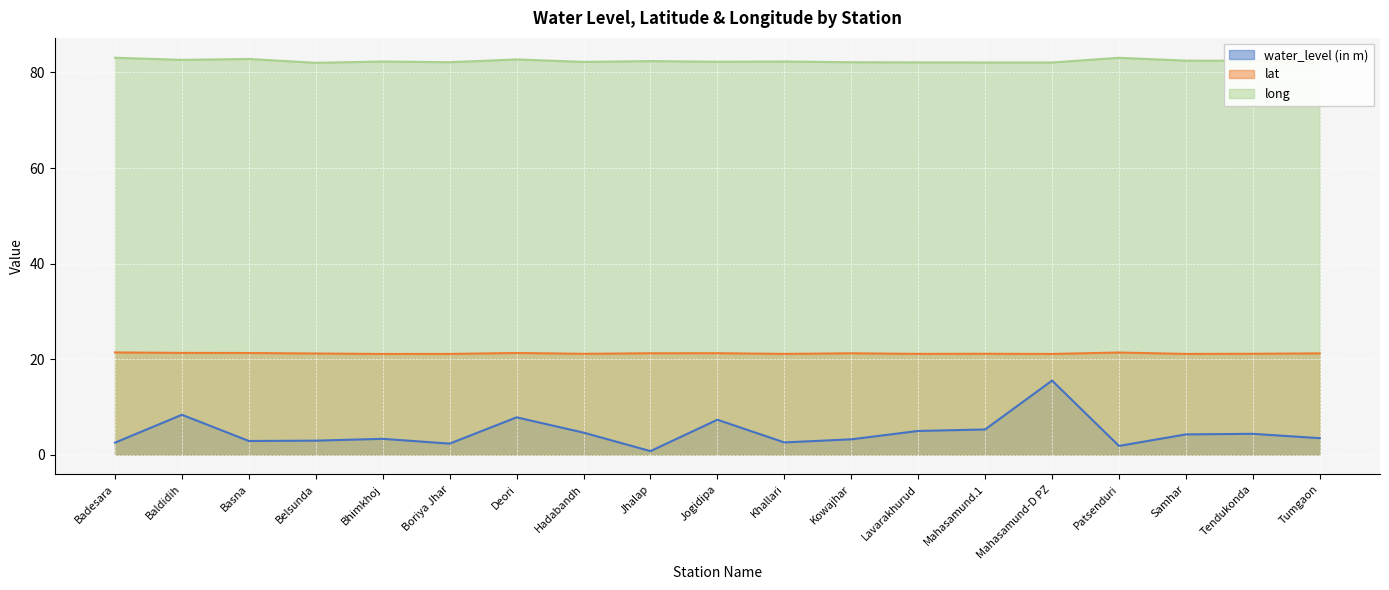

At which category is the sum across all series the highest?

Mahasamund-D PZ